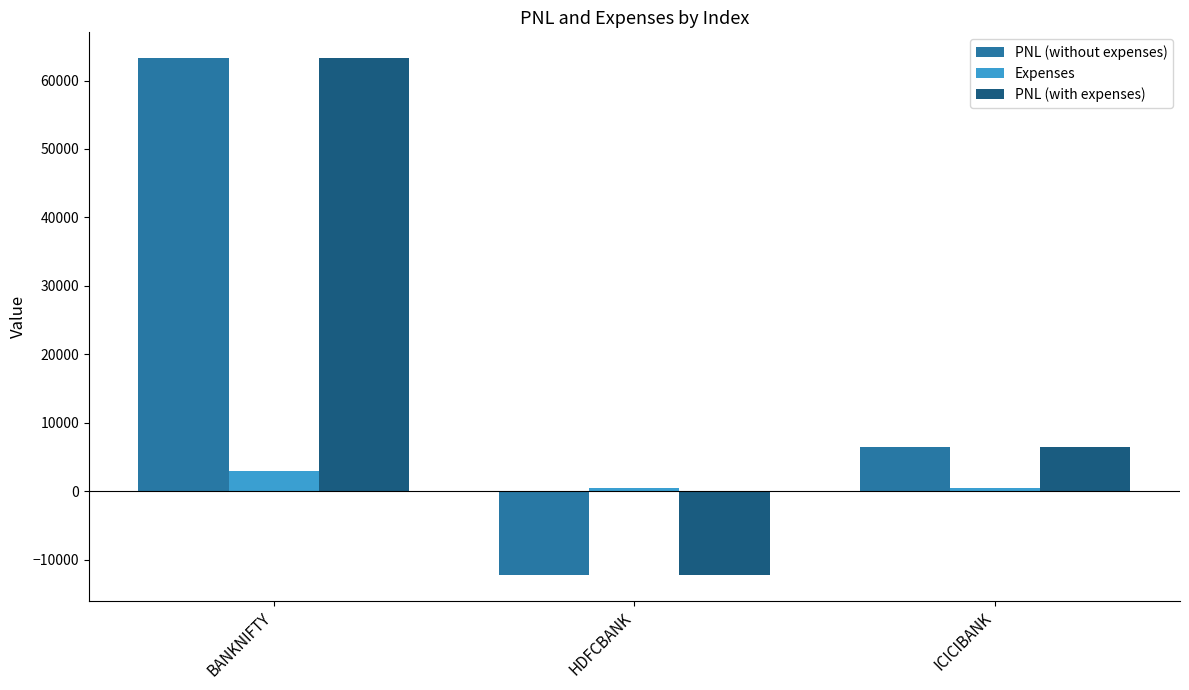

Count the number of data series in this chart.

3